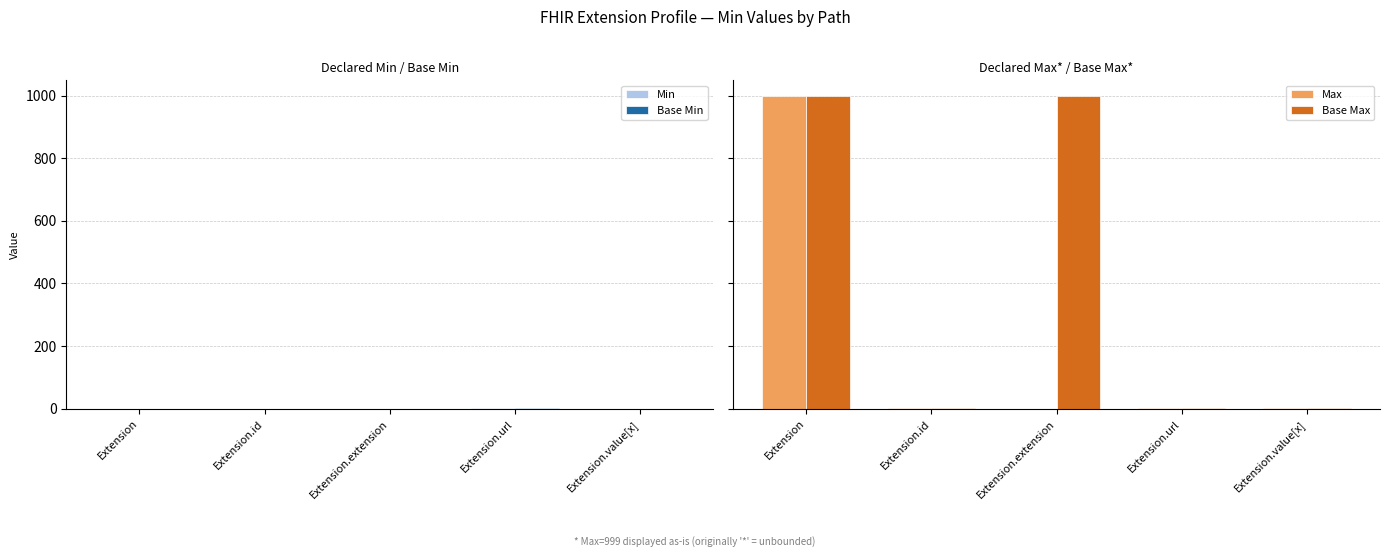

What is the total value across all series at Extension.extension?

999